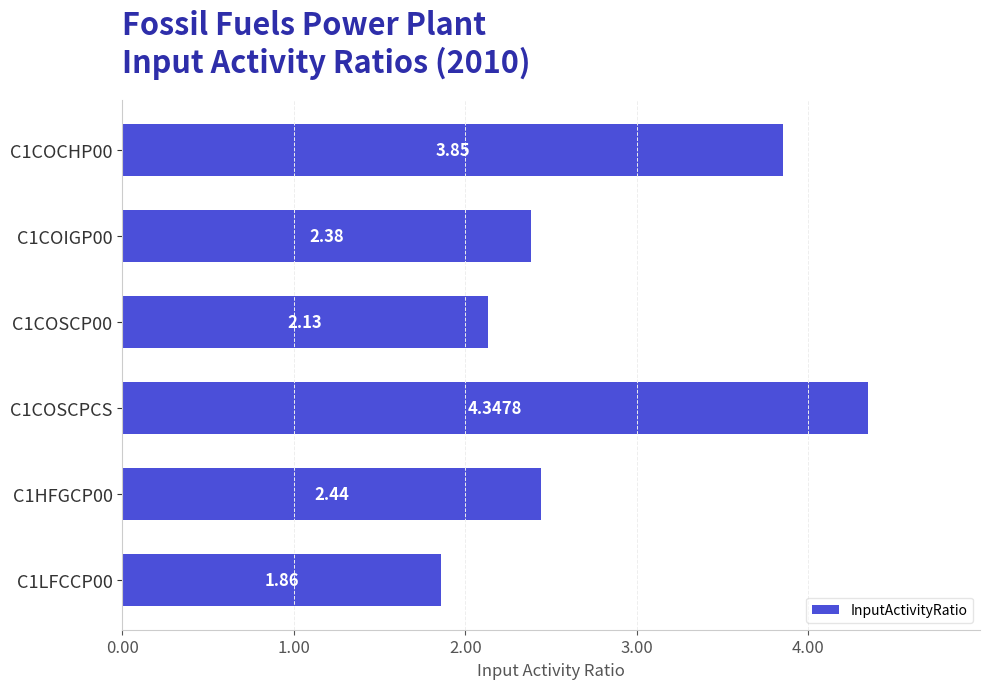

Which has a higher value, C1COCHP00 or C1COIGP00?

C1COCHP00